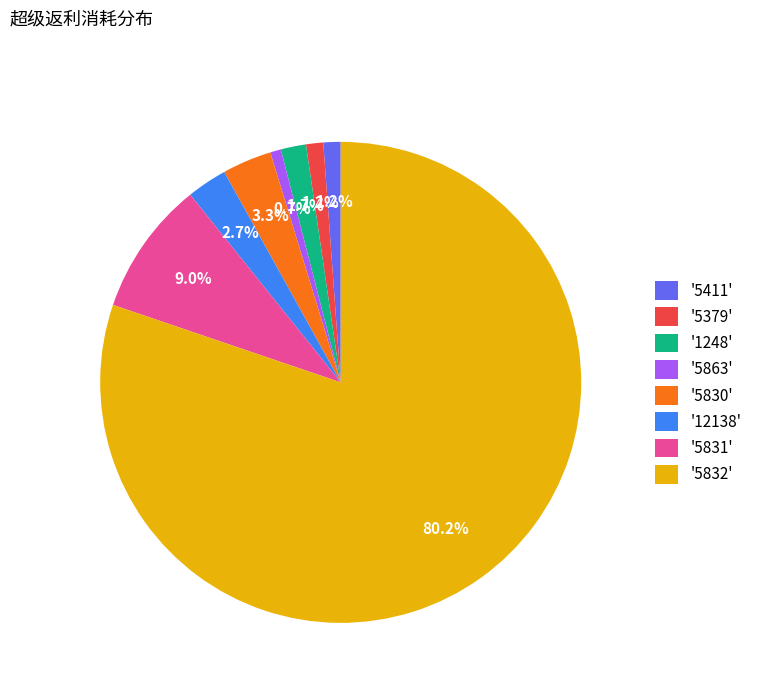

What is the total percentage of '5411' and '1248'?

2.9%